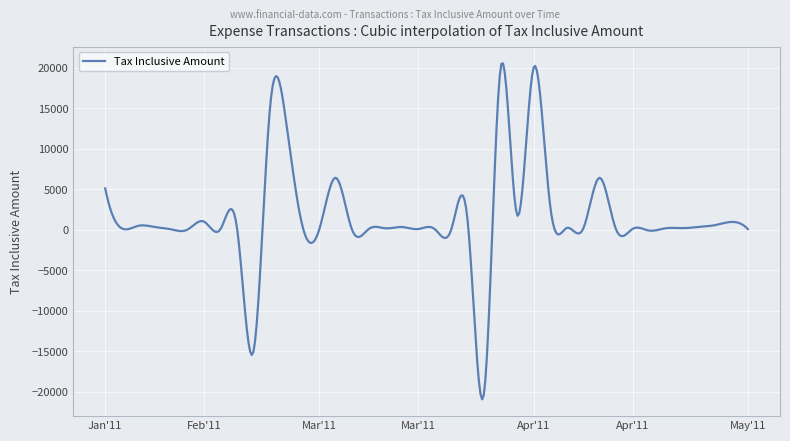

What is the difference between the maximum and minimum values?

41412.7